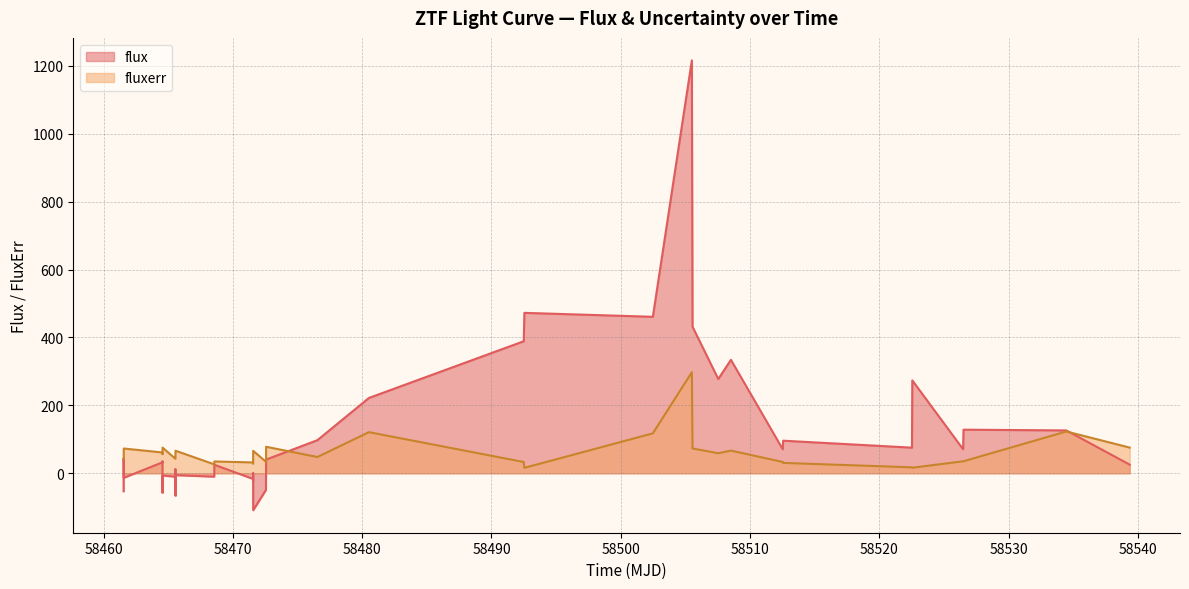

What is the minimum value shown in the chart?

-108.8